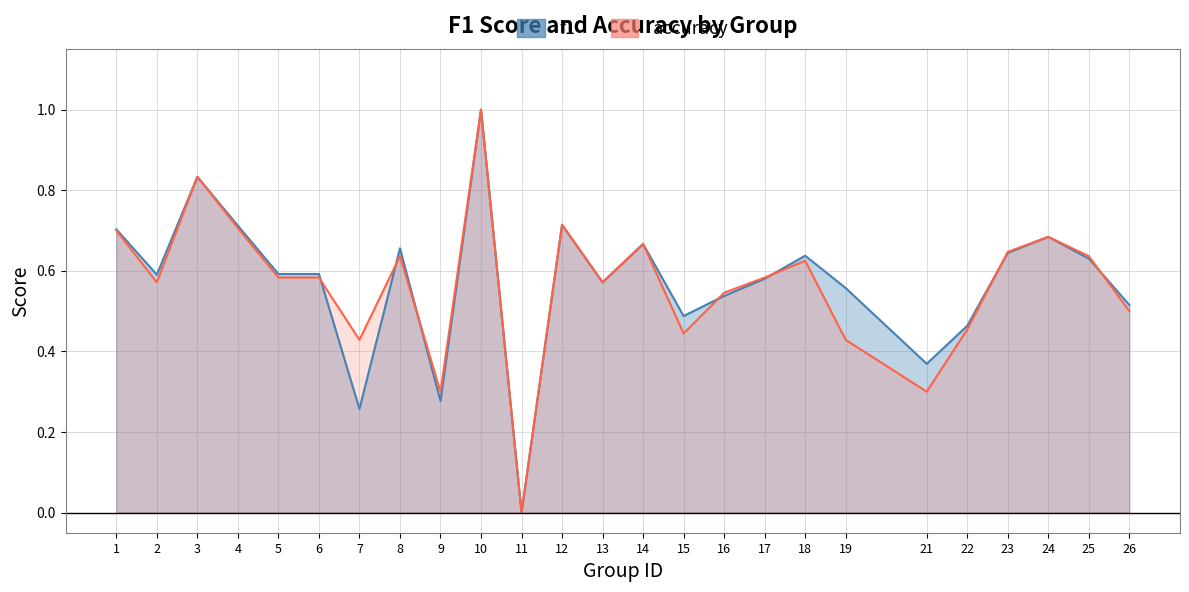

How many interior local peaks does the accuracy series have?

7